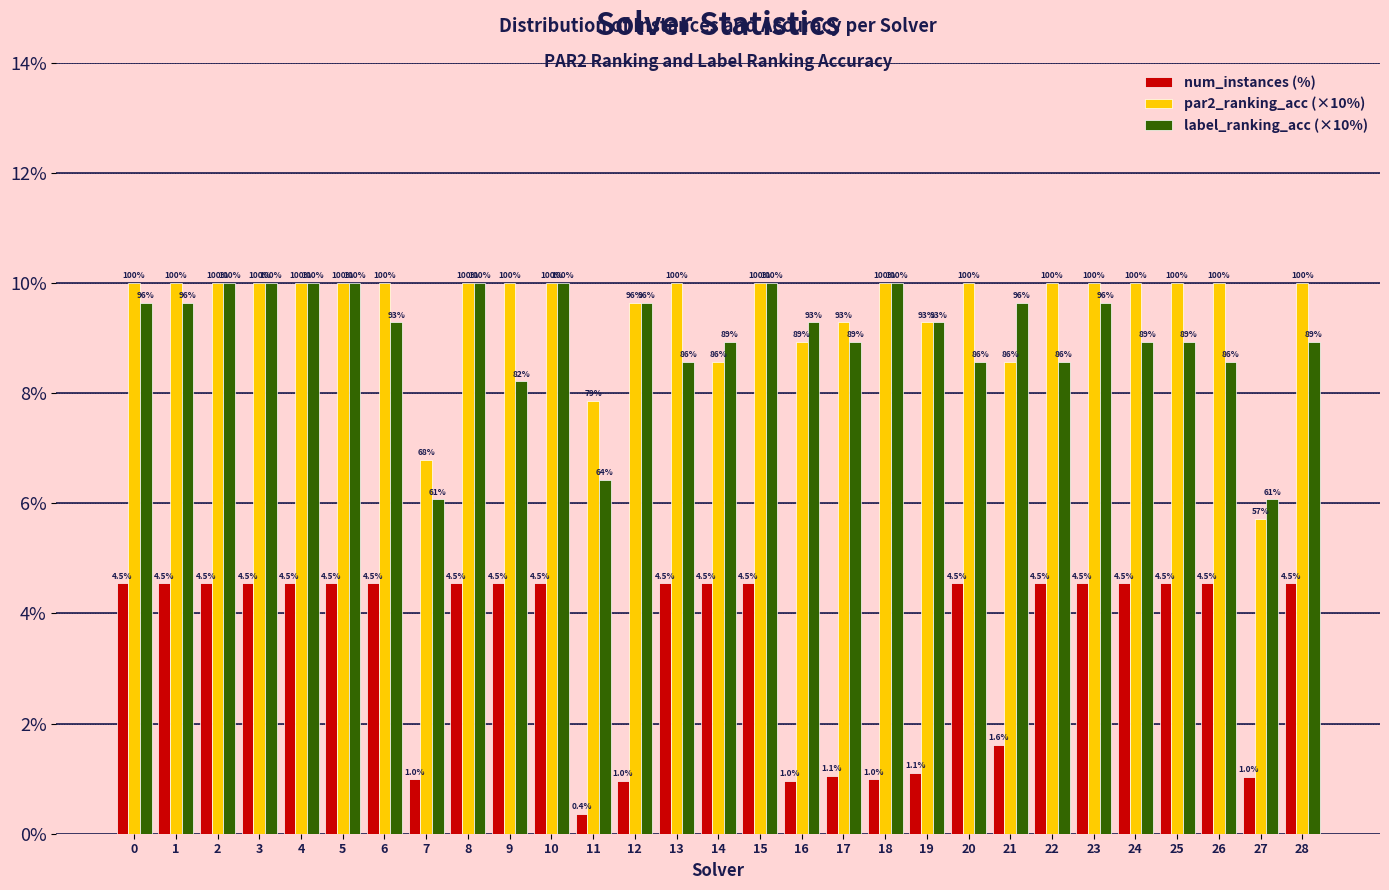

What are all the series names shown in the legend?

num_instances (%), par2_ranking_acc (×10%), label_ranking_acc (×10%)